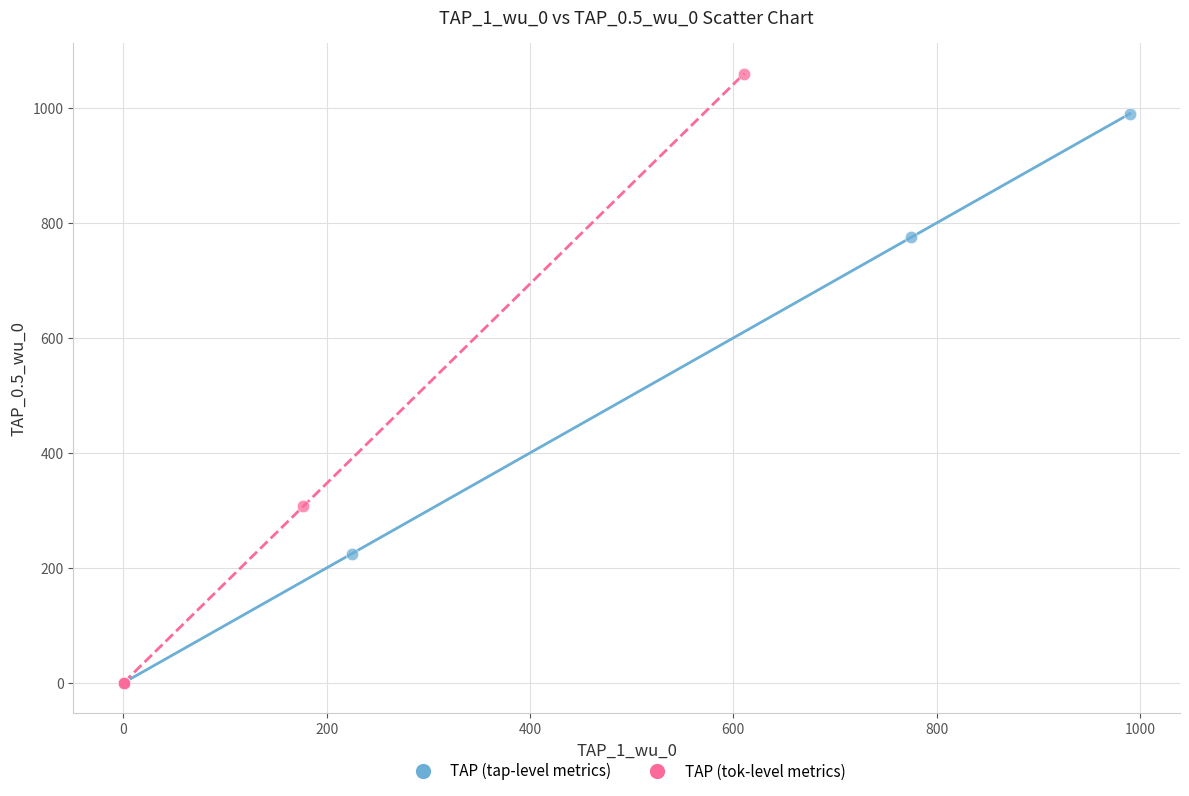

Which series contains the highest Y value?

TAP (tok-level metrics)